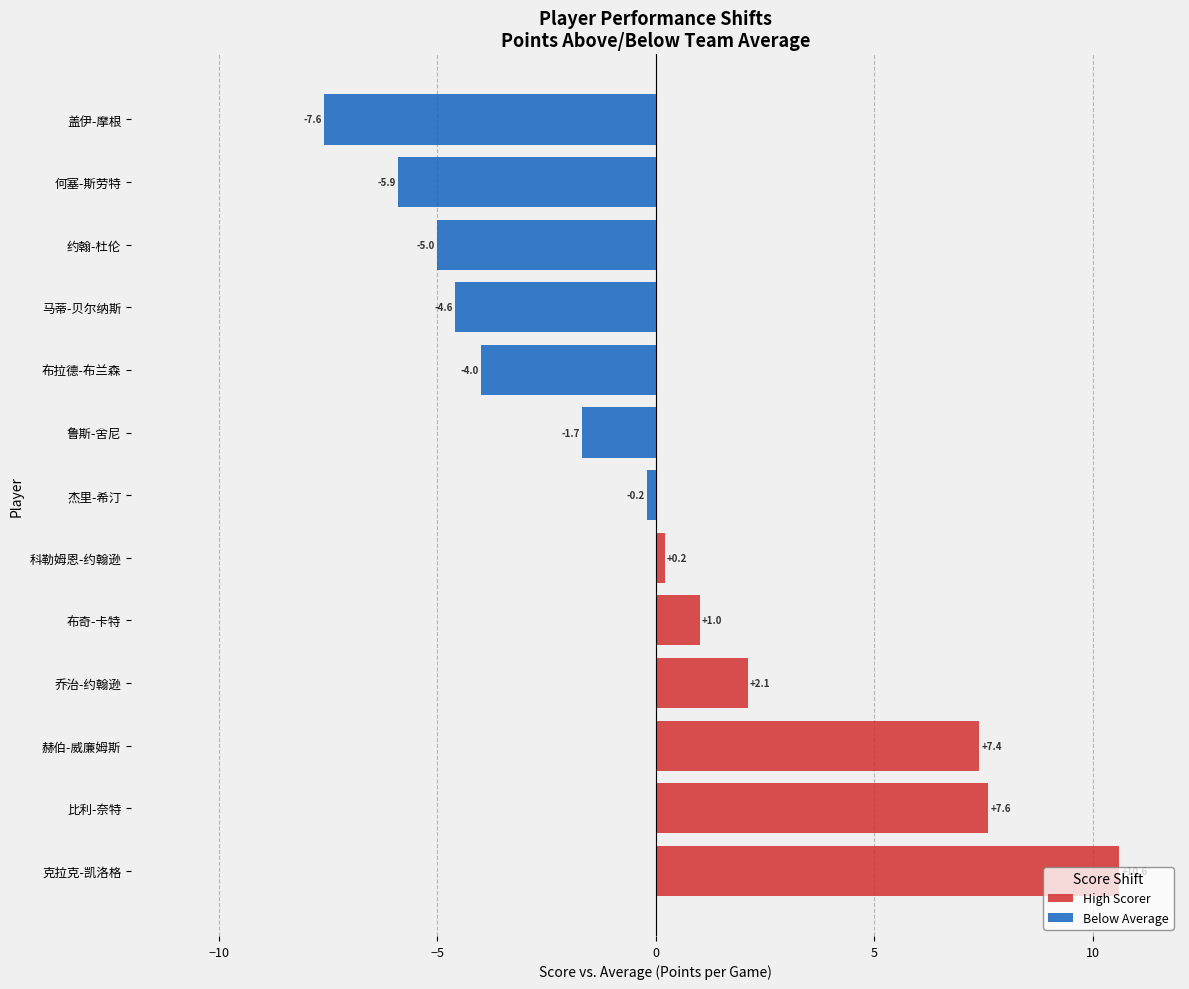

How many bars are there in each group?

2